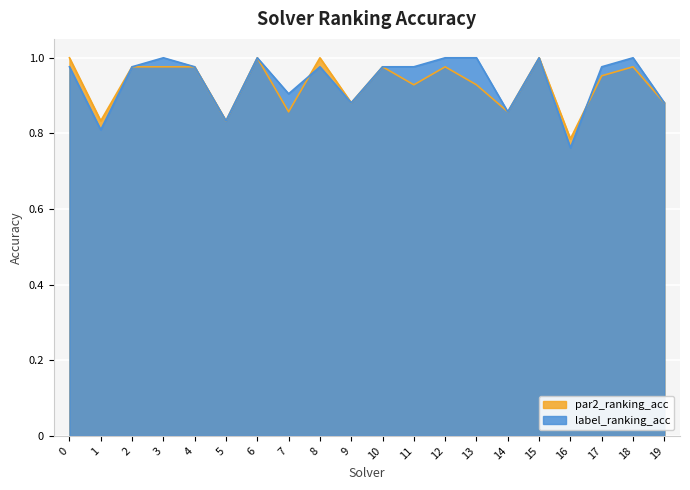

Does the chart display data point markers on the line(s)?

No